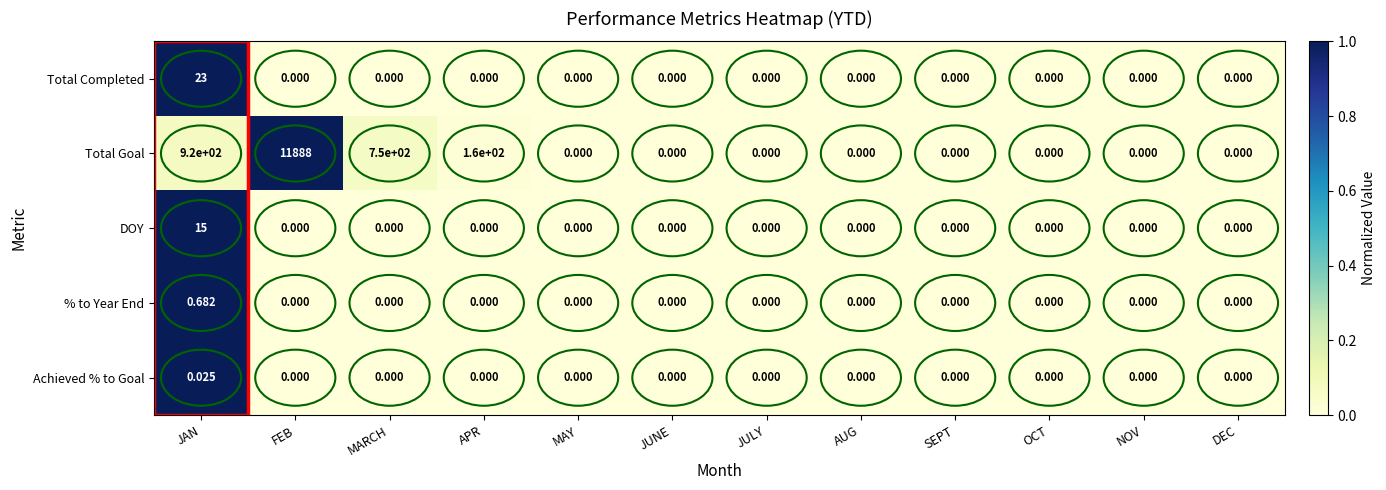

Which series changed the most between FEB and MAY?

Total Goal